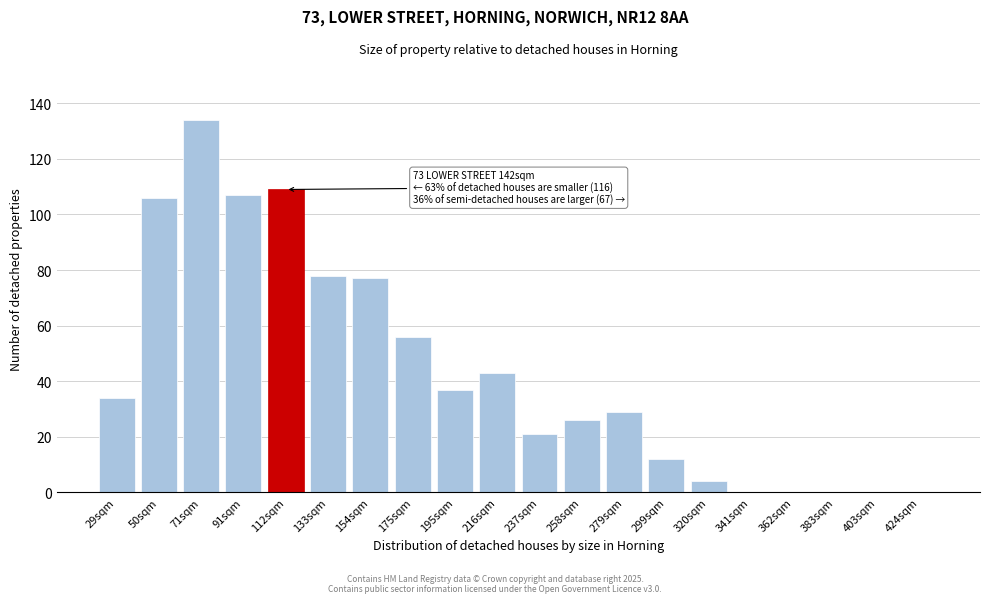

Reading left to right, transcribe all the data shown in this chart.

29sqm=34	50sqm=106	71sqm=134	91sqm=107	112sqm=109	133sqm=78	154sqm=77	175sqm=56	195sqm=37	216sqm=43	237sqm=21	258sqm=26	279sqm=29	299sqm=12	320sqm=4	341sqm=0	362sqm=0	383sqm=0	403sqm=0	424sqm=0